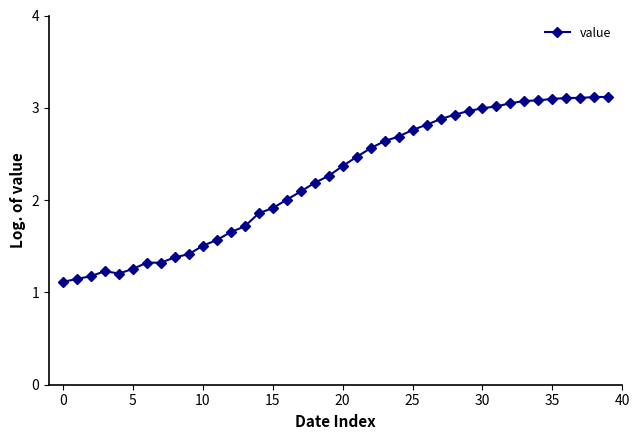

How many lines are shown in the chart?

1